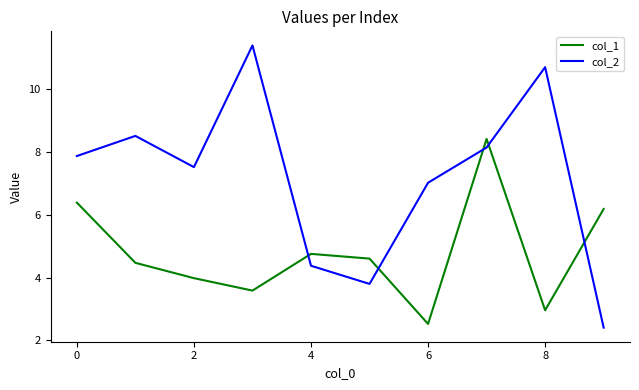

Rank the series by their average value, from lowest to highest.

col_1, col_2